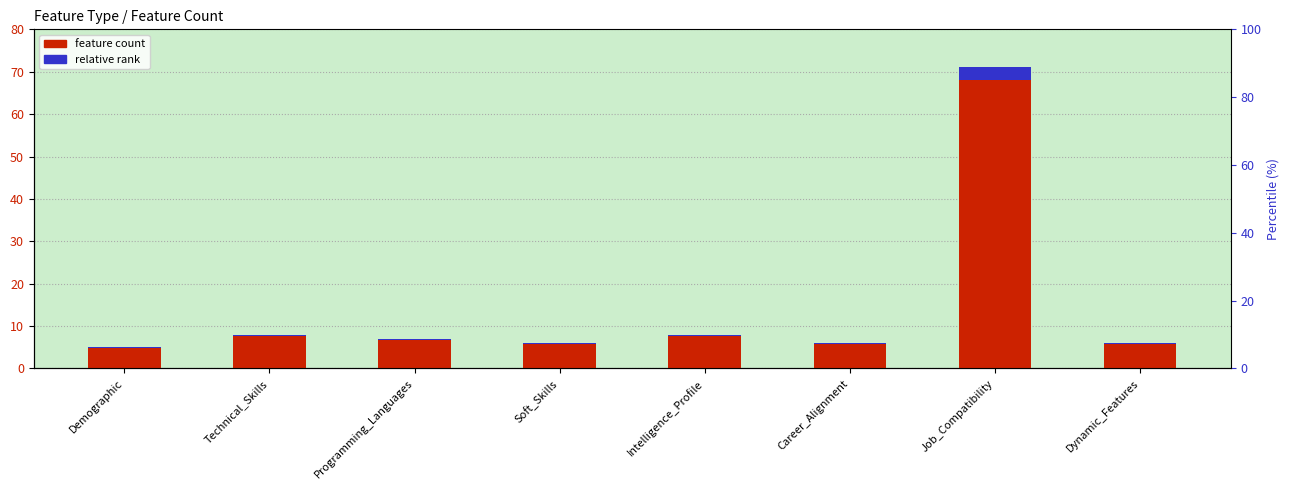

List the series in order of their overall mean, highest first.

feature count, relative rank